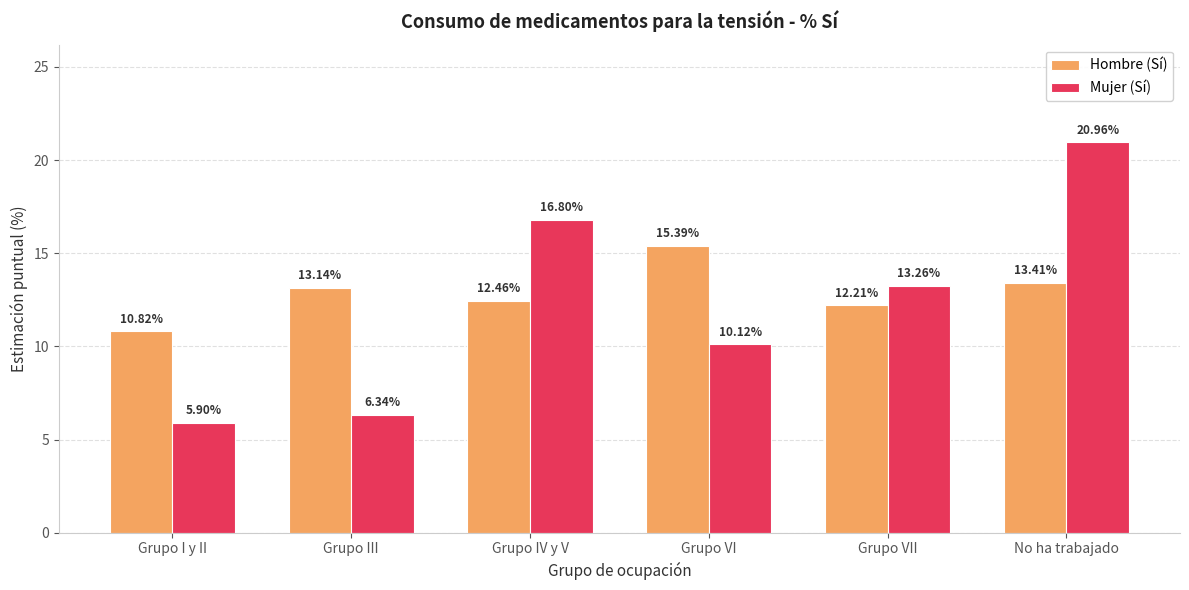

What position from the right is Grupo III?

5